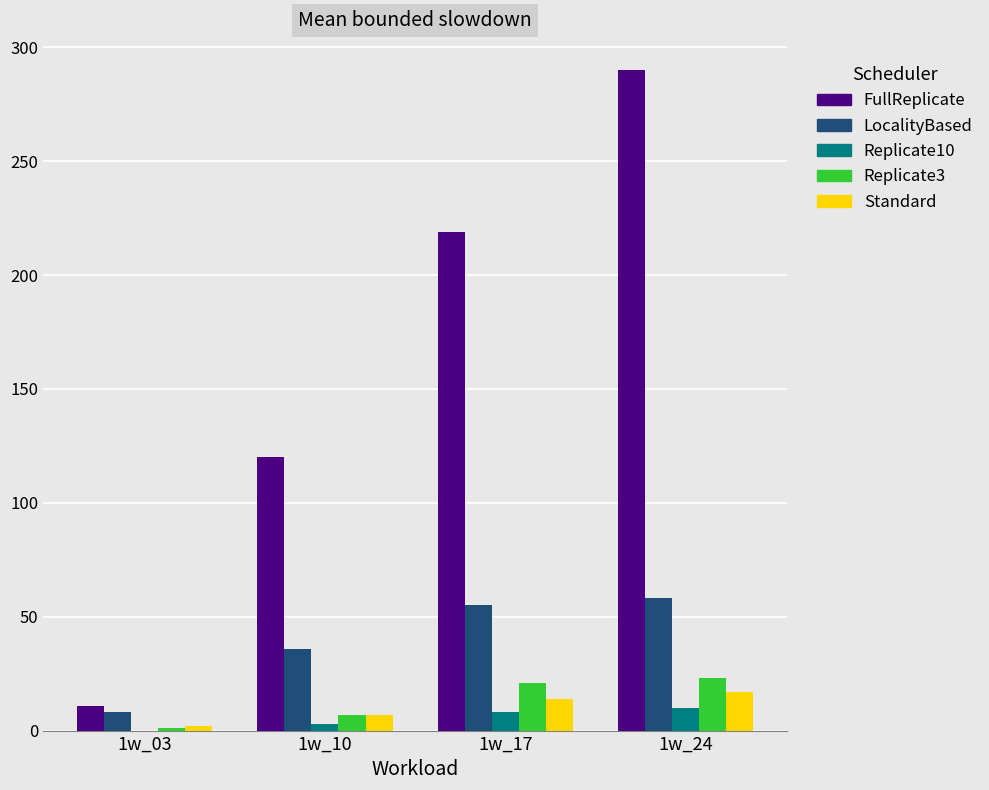

What is the greatest value displayed?

290